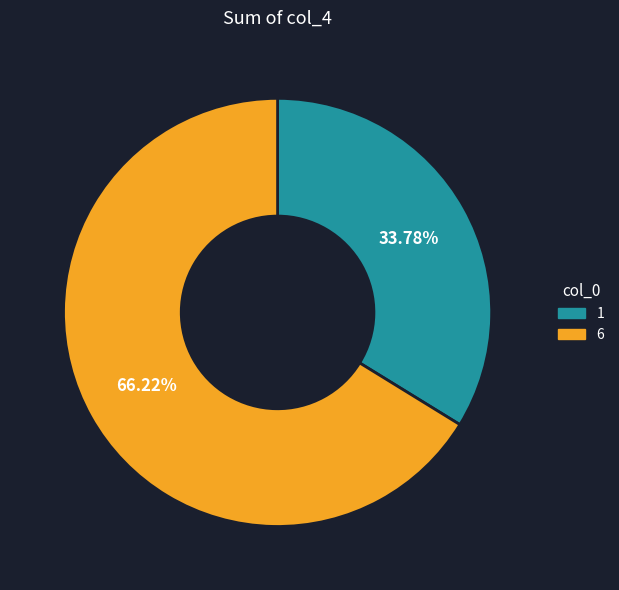

Which category has the smallest portion of the pie?

1